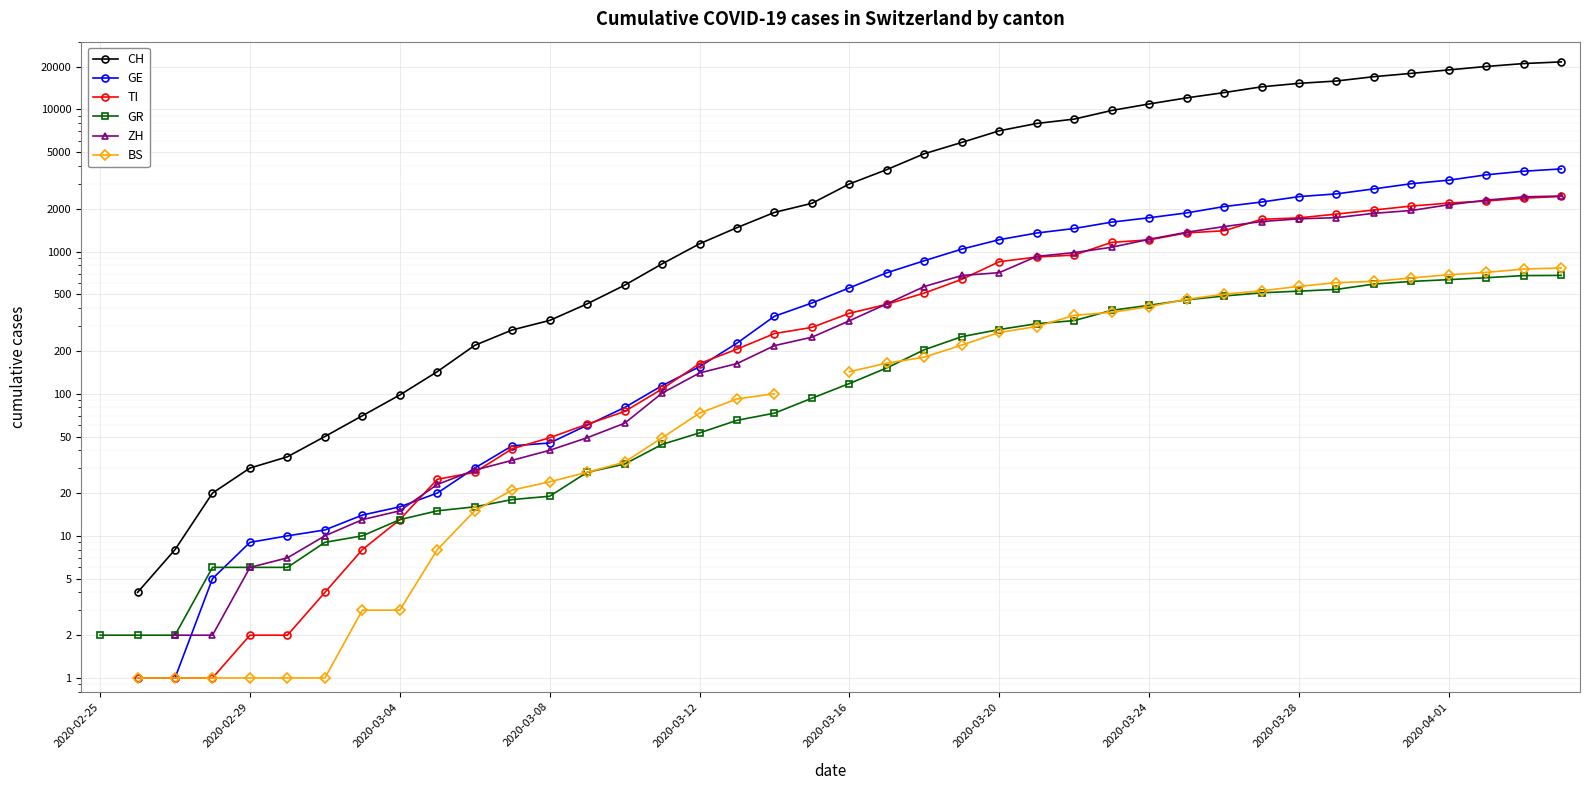

True or false: CH and GE cross at least once.

False